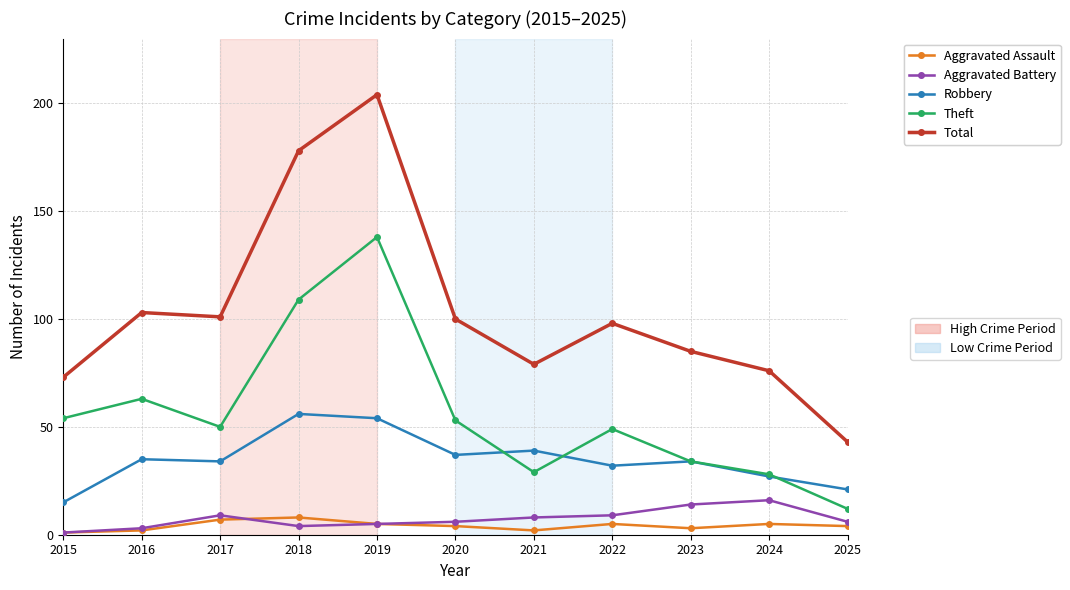

What is the spread (max minus min) of values at 2017?

94